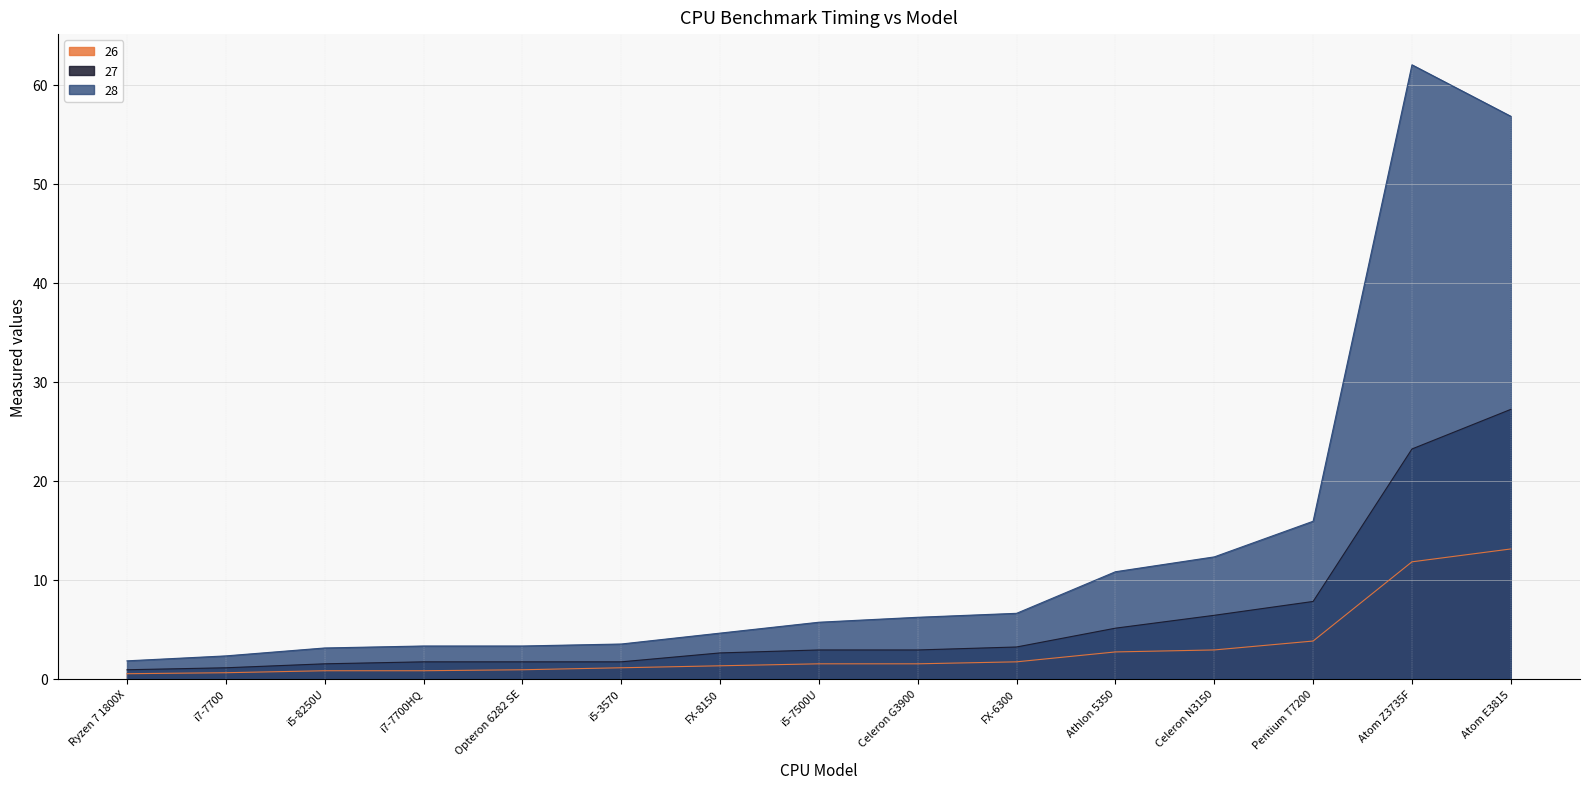

At which category is the sum across all series the highest?

Atom E3815